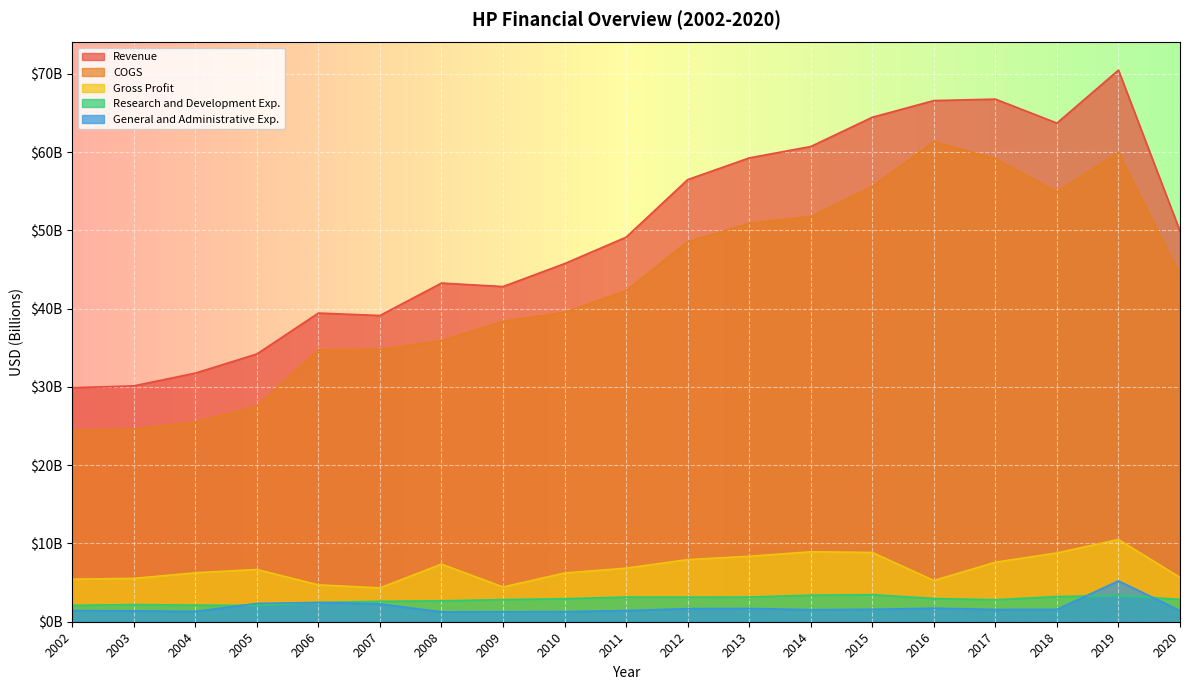

What is the difference between the highest and lowest values at 2015?

62.9